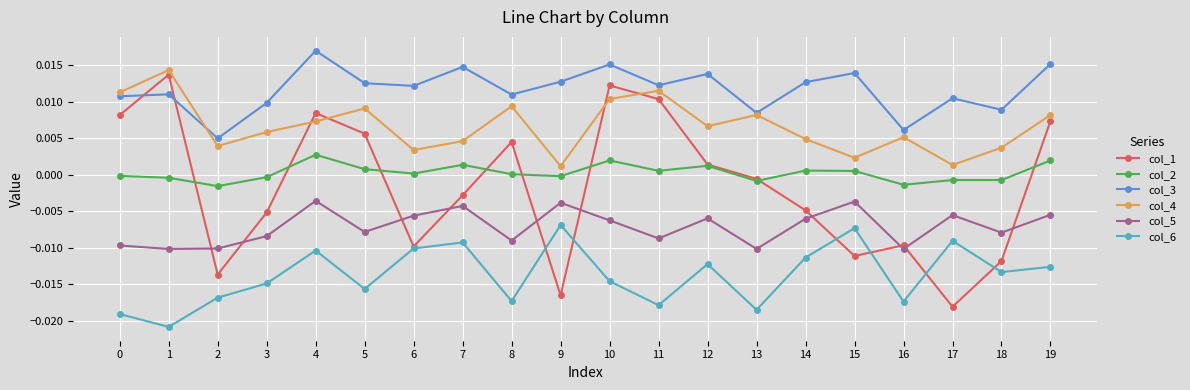

At which label does col_4 reach its peak?

1